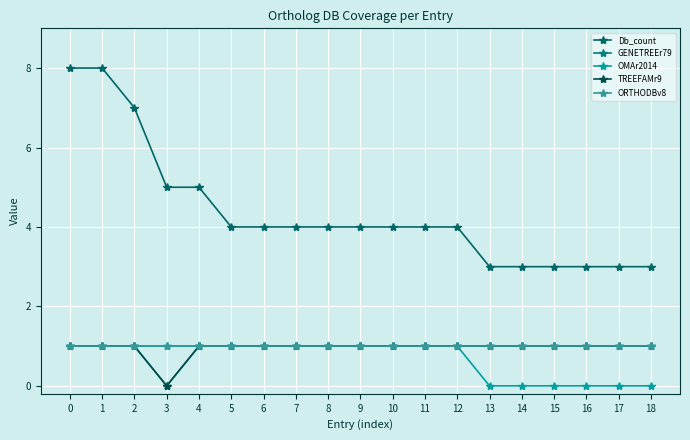

At which category does the chart reach its minimum across all series?

3